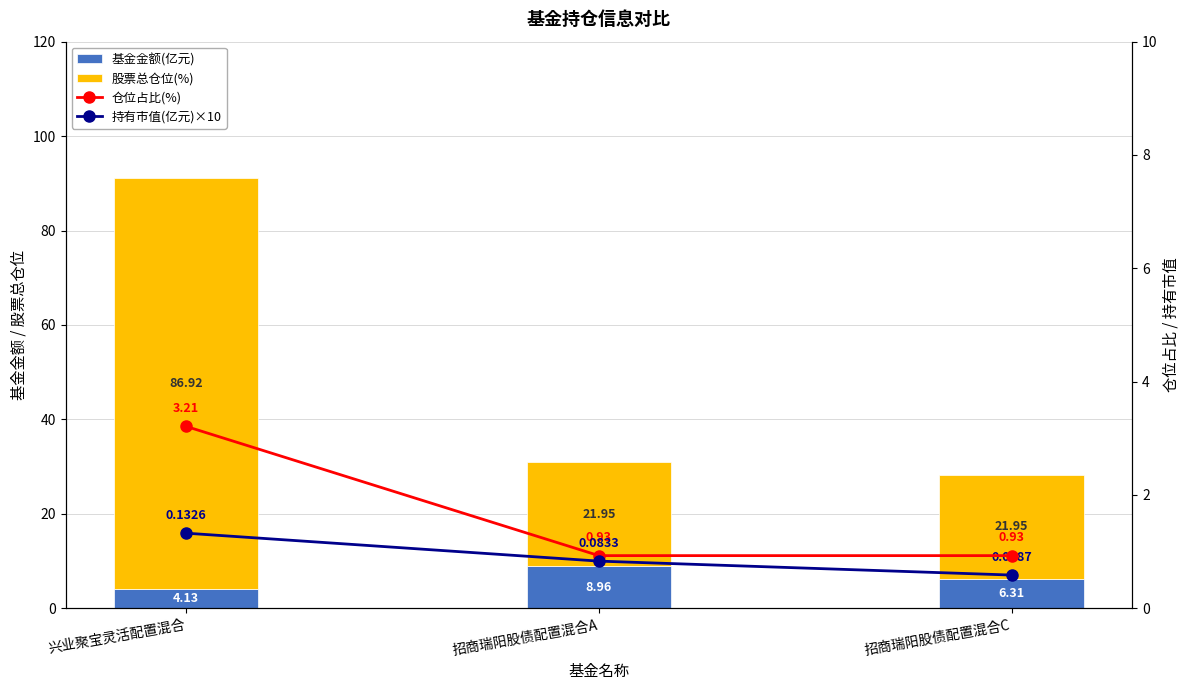

What are all the series names shown in the legend?

基金金额(亿元), 股票总仓位(%), 仓位占比(%), 持有市值(亿元)×10